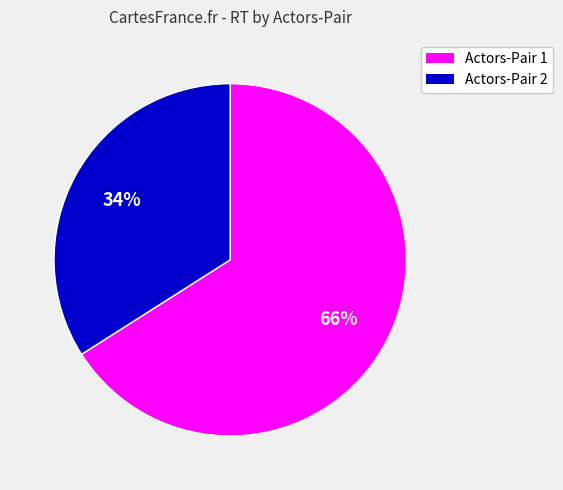

Count the number of slices in the pie.

2